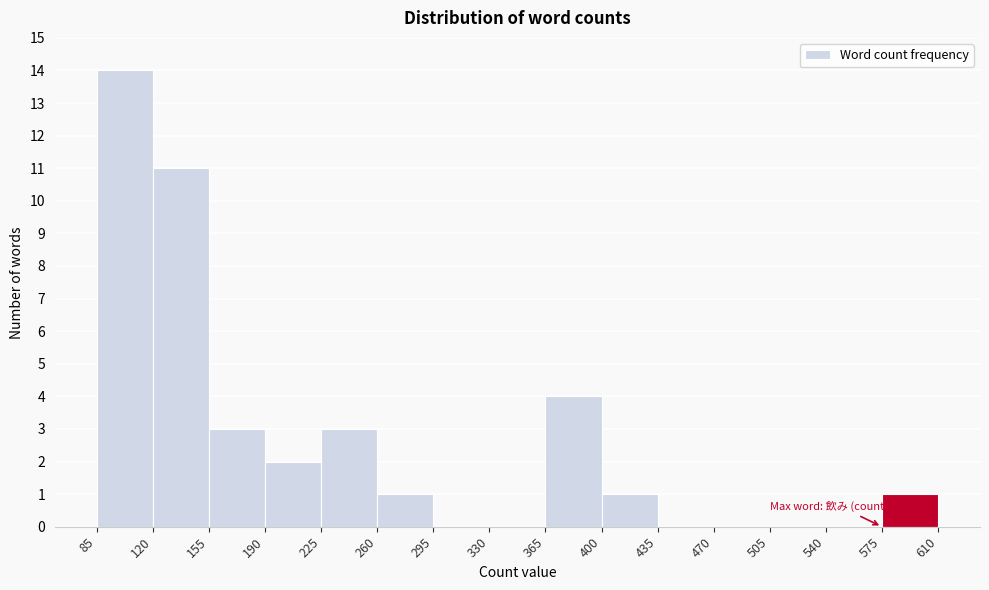

Which range on the x-axis has the tallest bar?

85 to 120